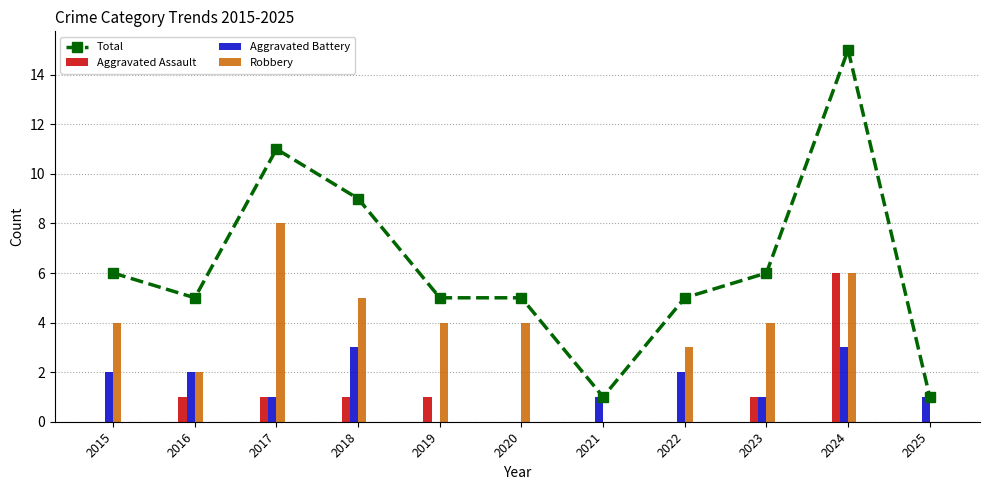

Which category has the highest value in the Total series?

2024